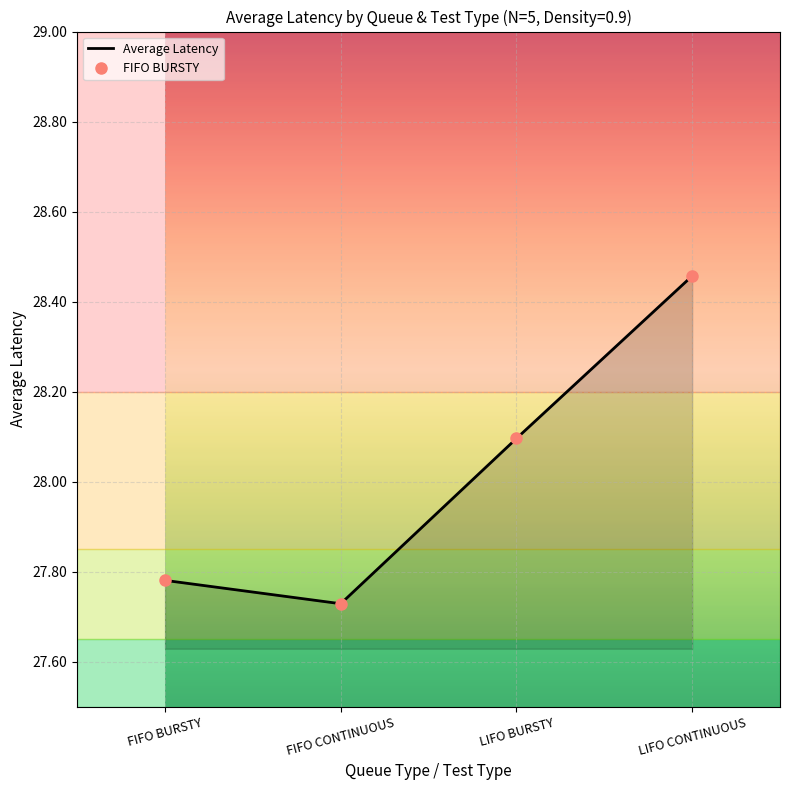

List the labels in order of value, smallest first.

FIFO CONTINUOUS, FIFO BURSTY, LIFO BURSTY, LIFO CONTINUOUS